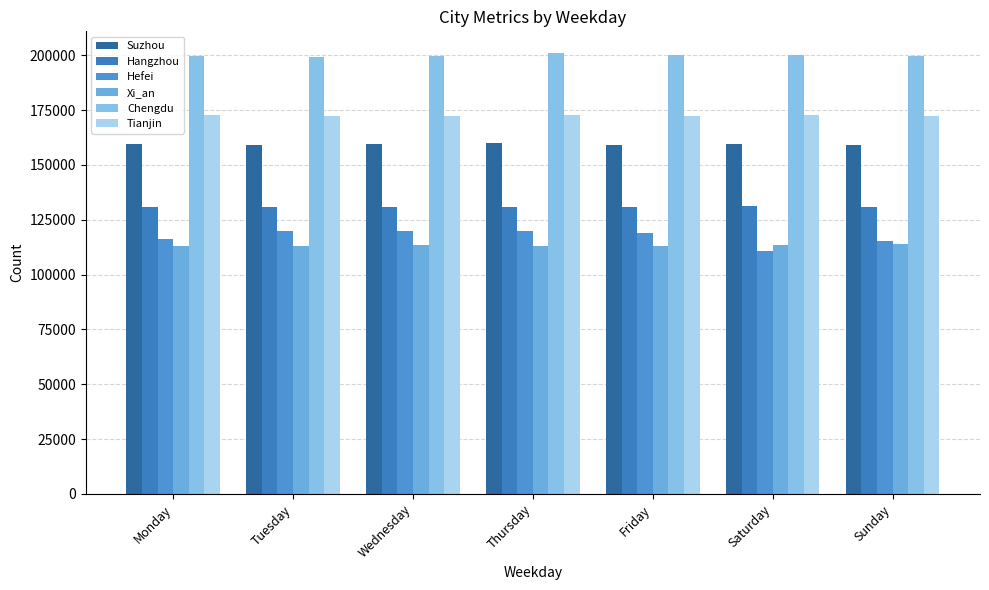

Reading right to left, what are all the values shown in this chart?

Suzhou: Sunday=158958.6	Saturday=159489.2	Friday=159199.0	Thursday=160018.4	Wednesday=159332.6	Tuesday=158909.0	Monday=159383.2
Hangzhou: Sunday=130740.6	Saturday=131144.8	Friday=130902.6	Thursday=131002.0	Wednesday=130848.6	Tuesday=130716.0	Monday=130597.3
Hefei: Sunday=115526.4	Saturday=110965.0	Friday=118951.9	Thursday=119825.3	Wednesday=119951.8	Tuesday=119732.4	Monday=116417.7
Xi_an: Sunday=113818.0	Saturday=113503.4	Friday=112959.3	Thursday=112922.3	Wednesday=113412.6	Tuesday=113225.2	Monday=113133.5
Chengdu: Sunday=199708.8	Saturday=200268.2	Friday=200041.3	Thursday=200828.4	Wednesday=199601.0	Tuesday=199243.2	Monday=199832.0
Tianjin: Sunday=172424.8	Saturday=172553.6	Friday=172148.1	Thursday=172531.1	Wednesday=172204.8	Tuesday=172137.2	Monday=172555.3